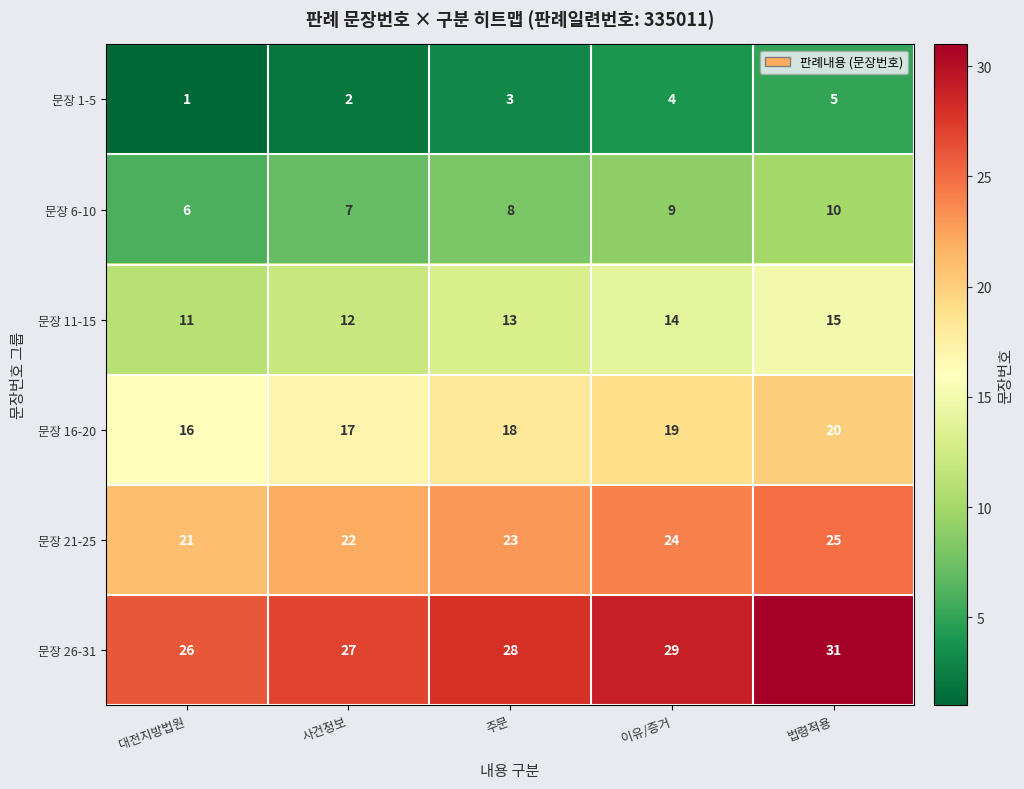

How many distinct data groups are displayed?

6